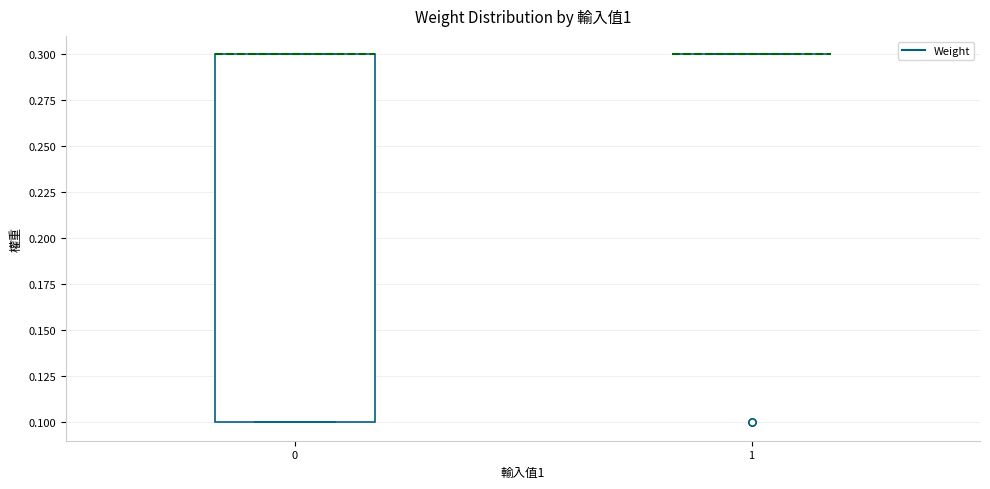

Which box is the tallest, from its lower edge to its upper edge?

0